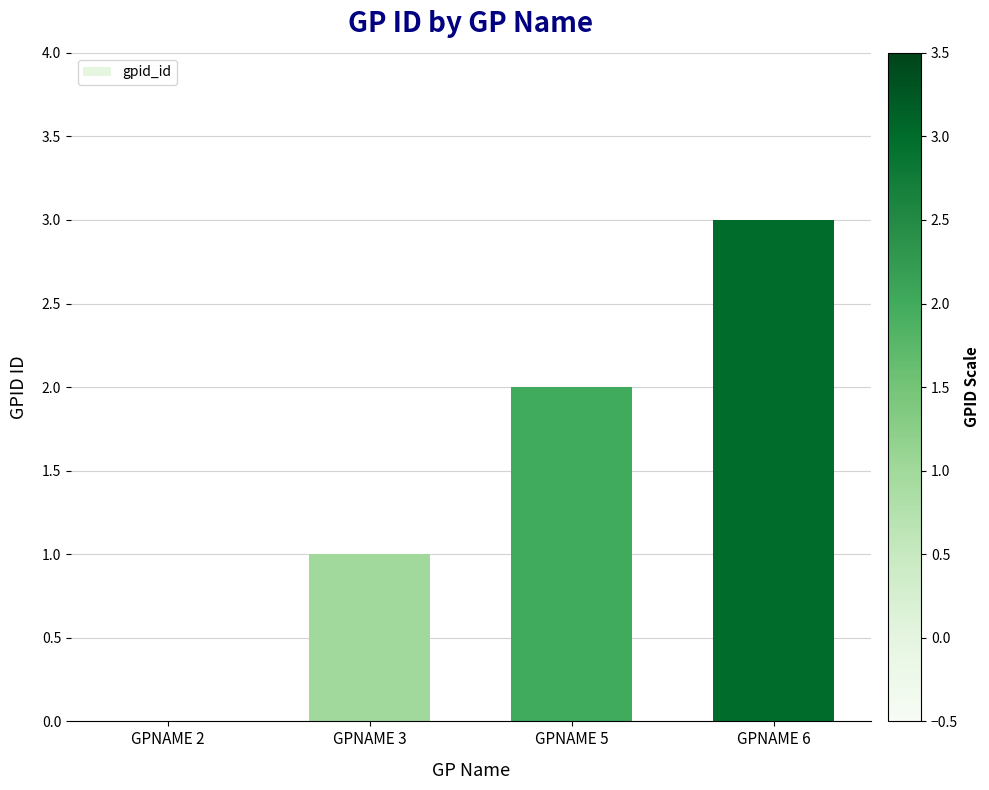

Reading left to right, what are all the values shown in this chart?

0	1	2	3